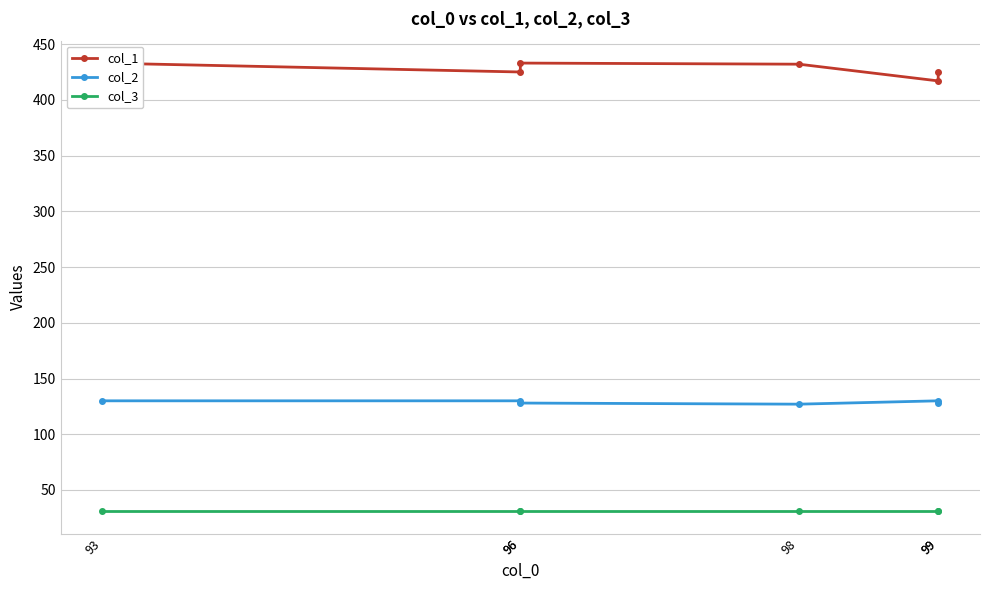

What is the average value of the col_3 series?

31